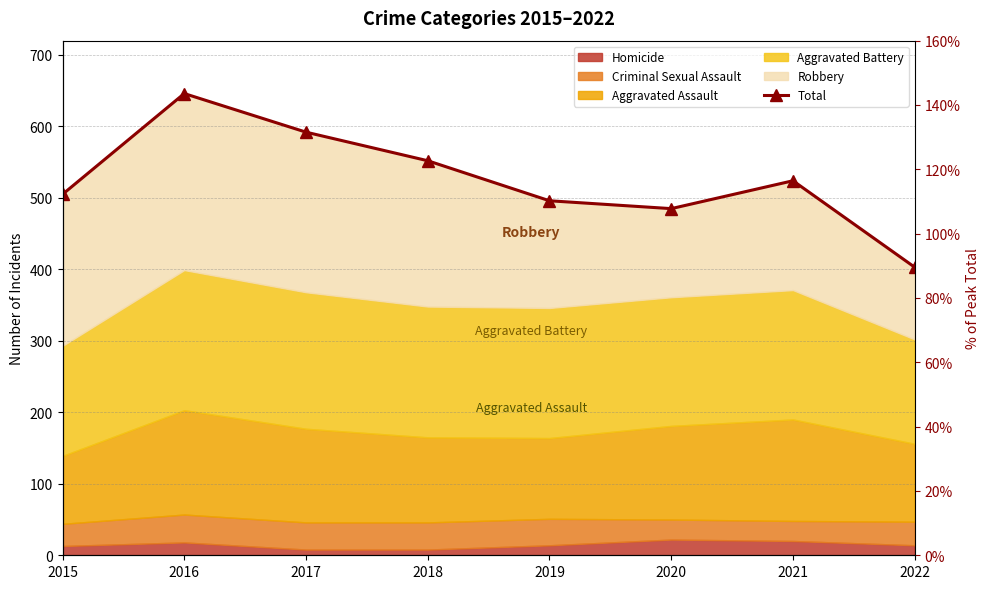

Read the value at 2022, to the nearest 50.

400